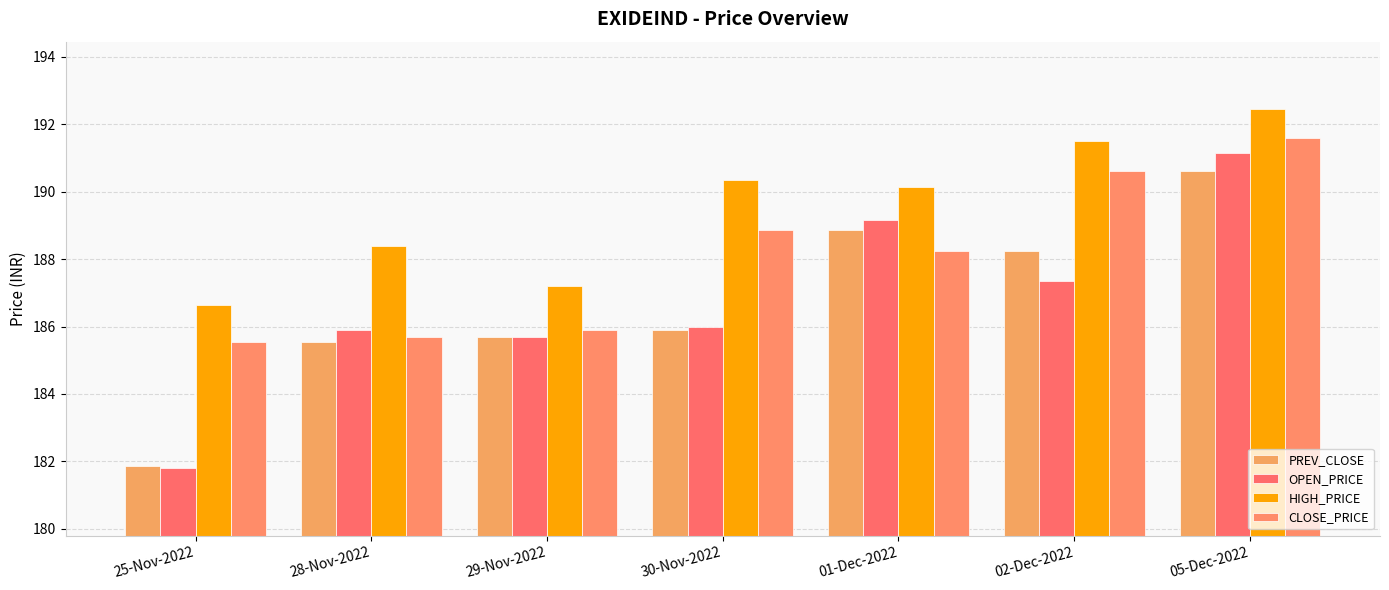

Reading right to left, what are all the values shown in this chart?

PREV_CLOSE: 05-Dec-2022=190.6	02-Dec-2022=188.2	01-Dec-2022=188.8	30-Nov-2022=185.9	29-Nov-2022=185.7	28-Nov-2022=185.6	25-Nov-2022=181.8
OPEN_PRICE: 05-Dec-2022=191.2	02-Dec-2022=187.3	01-Dec-2022=189.2	30-Nov-2022=186.0	29-Nov-2022=185.7	28-Nov-2022=185.9	25-Nov-2022=181.8
HIGH_PRICE: 05-Dec-2022=192.4	02-Dec-2022=191.5	01-Dec-2022=190.2	30-Nov-2022=190.3	29-Nov-2022=187.2	28-Nov-2022=188.4	25-Nov-2022=186.7
CLOSE_PRICE: 05-Dec-2022=191.6	02-Dec-2022=190.6	01-Dec-2022=188.2	30-Nov-2022=188.8	29-Nov-2022=185.9	28-Nov-2022=185.7	25-Nov-2022=185.6